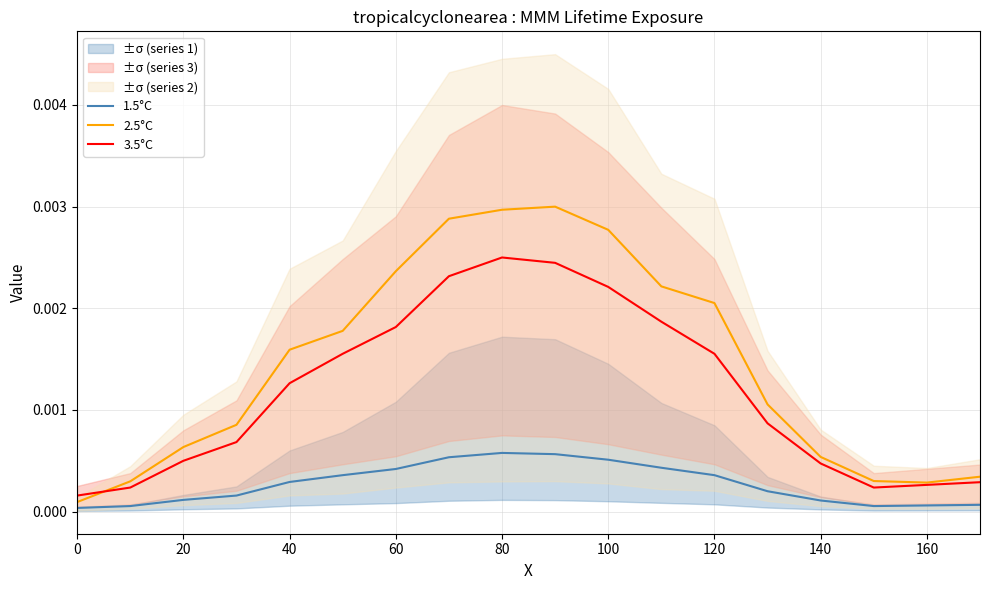

Count the number of data series in this chart.

3